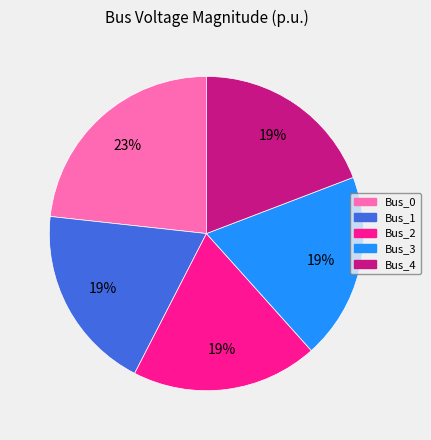

Is there a majority slice in this chart?

No